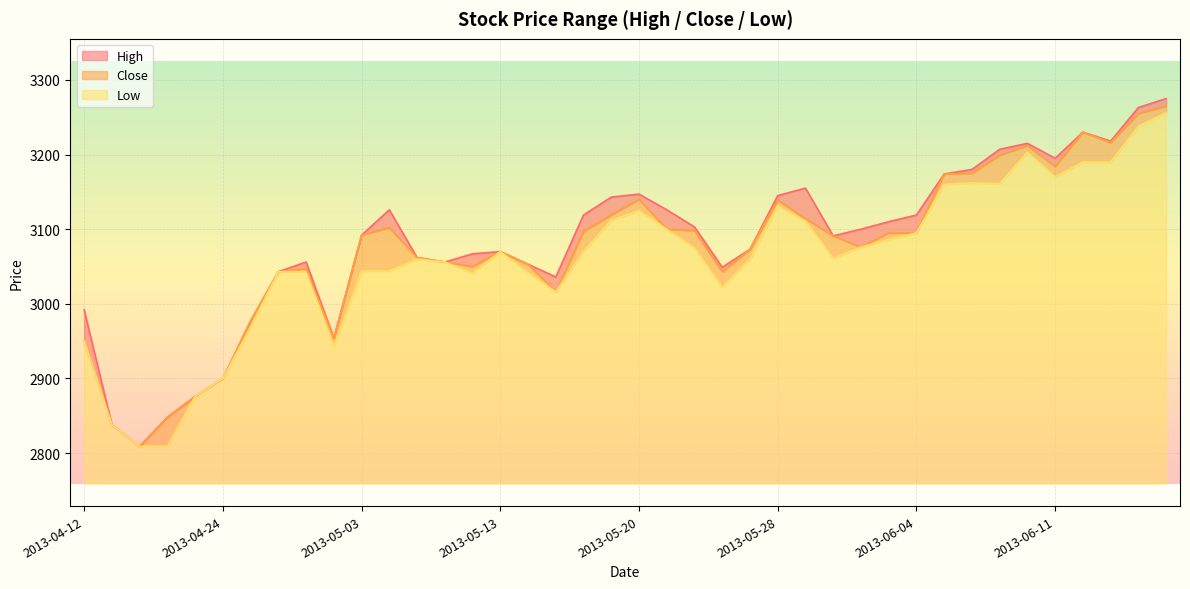

What is the total value across all series at 2013-04-18?

8427